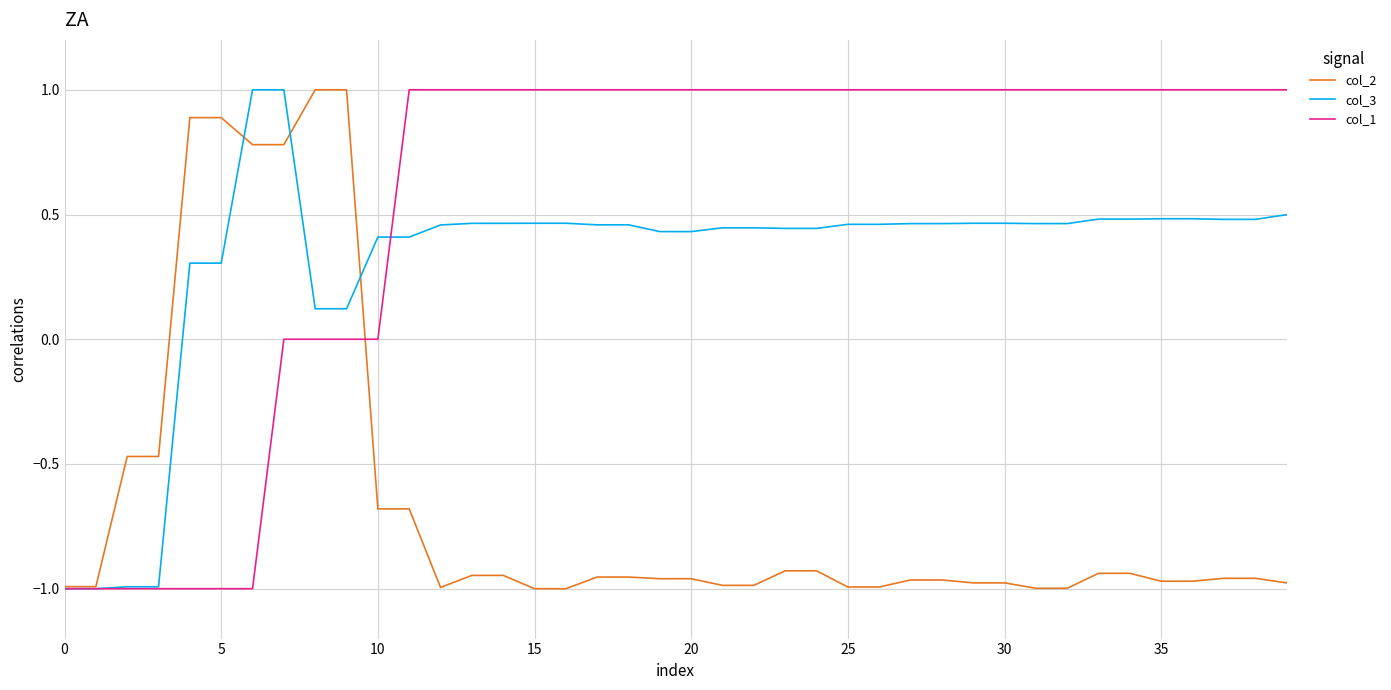

Rank the series by their average value, from highest to lowest.

col_1, col_3, col_2